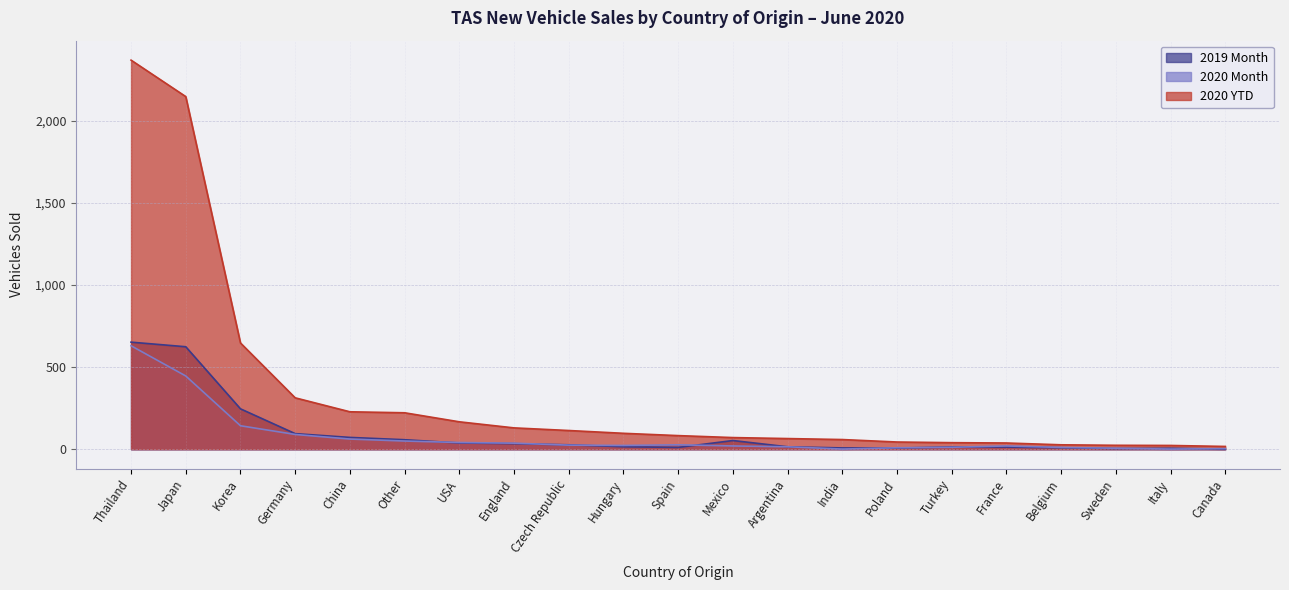

Which category has the lowest value in the 2019 Month series?

Canada